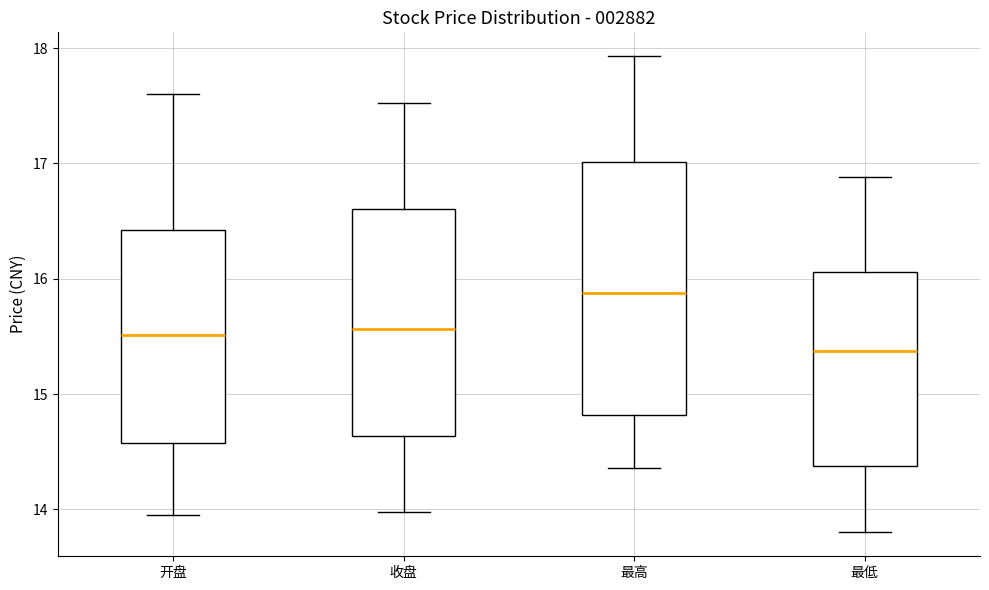

Where does the upper whisker of the box for 最高 end on the y-axis? The values are not printed on the chart, so give them approximately, as read against the axis.

17.9